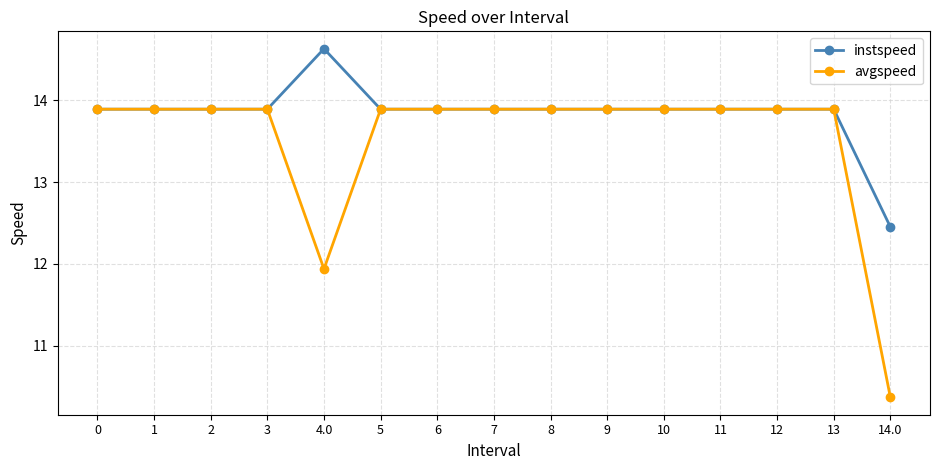

What is the smallest value displayed?

10.4